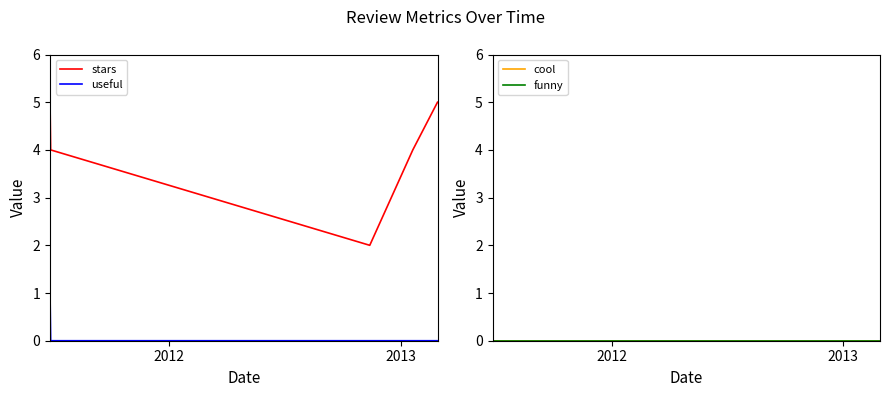

What is the sum of all stars values?

20